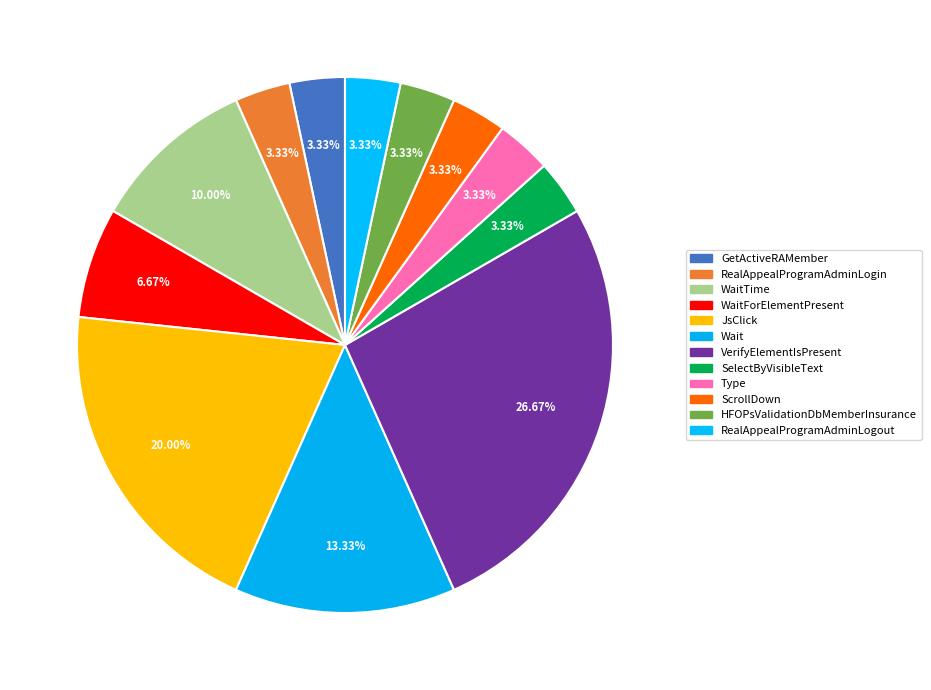

Count the number of slices in the pie.

12